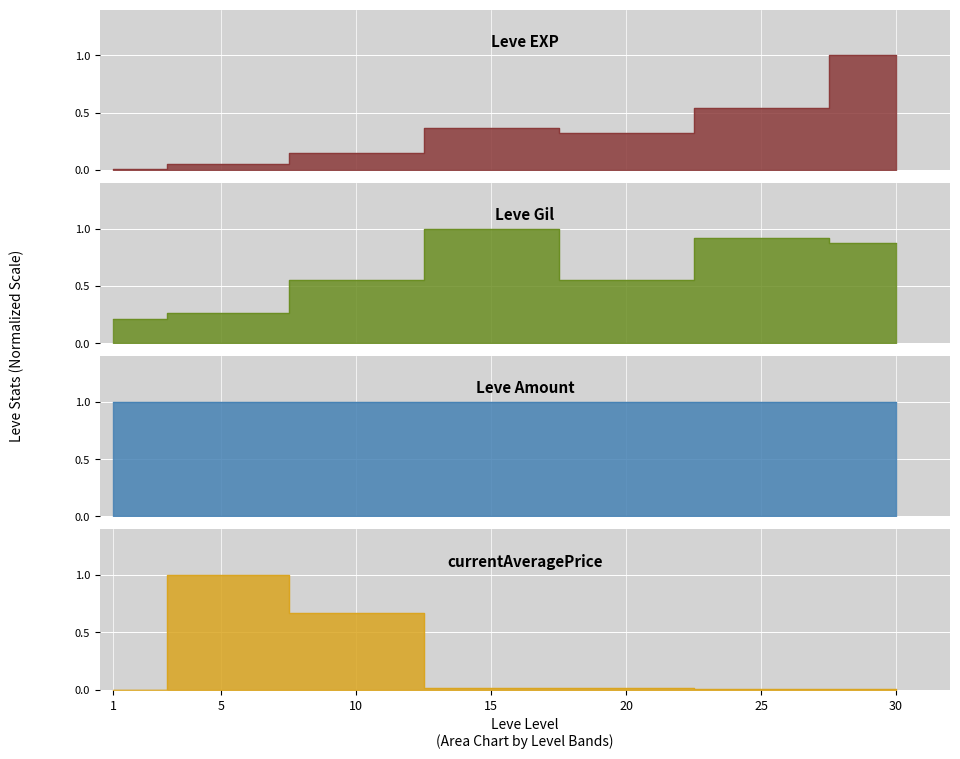

Which series has the widest spread of values?

currentAveragePrice